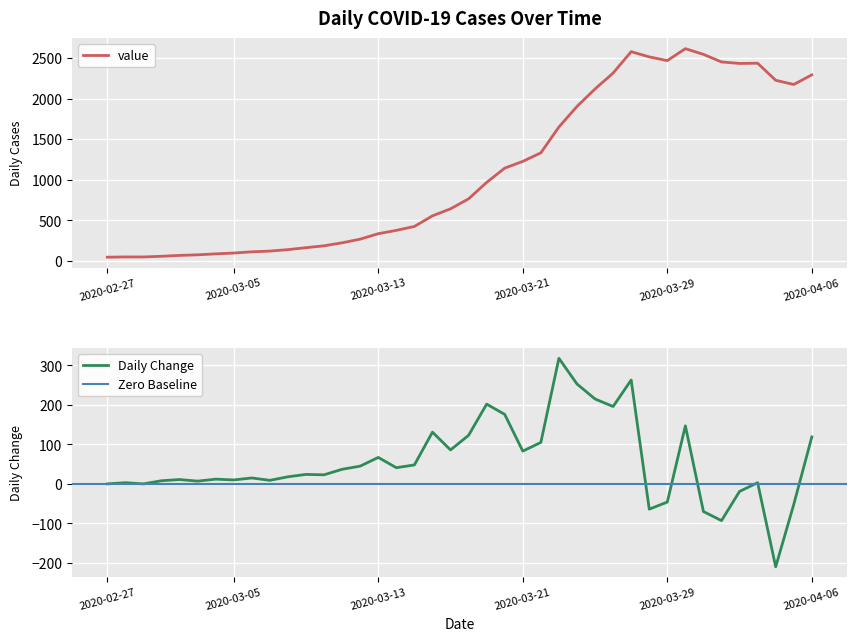

Reading left to right, what are all the values shown in this chart?

2020-02-27=48	2020-02-28=51	2020-02-29=51	2020-03-01=59	2020-03-02=70	2020-03-03=77	2020-03-04=89	2020-03-05=99	2020-03-06=114	2020-03-07=123	2020-03-08=141	2020-03-09=165	2020-03-10=188	2020-03-11=225	2020-03-12=270	2020-03-13=337	2020-03-14=378	2020-03-15=426	2020-03-16=557	2020-03-17=643	2020-03-18=766	2020-03-19=968	2020-03-20=1144	2020-03-21=1227	2020-03-22=1332	2020-03-23=1650	2020-03-24=1903	2020-03-25=2118	2020-03-26=2314	2020-03-27=2577	2020-03-28=2513	2020-03-29=2467	2020-03-30=2614	2020-03-31=2544	2020-04-01=2451	2020-04-02=2432	2020-04-03=2435	2020-04-04=2225	2020-04-05=2173	2020-04-06=2292